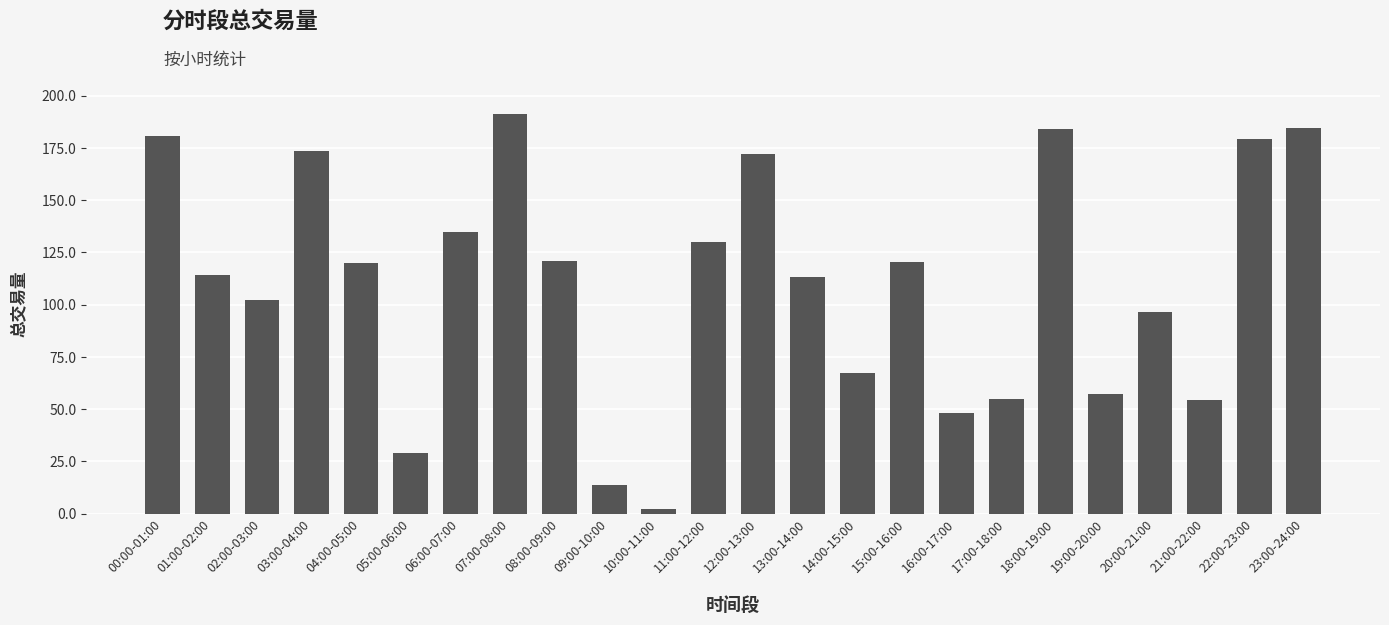

What is the greatest value displayed?

191.3